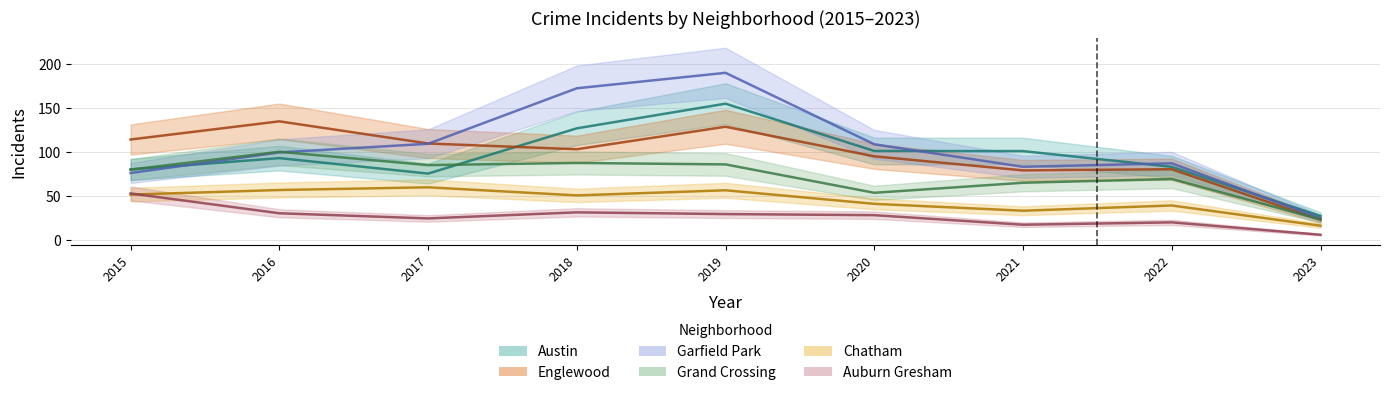

Is the value of Grand Crossing at 2018 greater than the value of Austin at 2020?

No